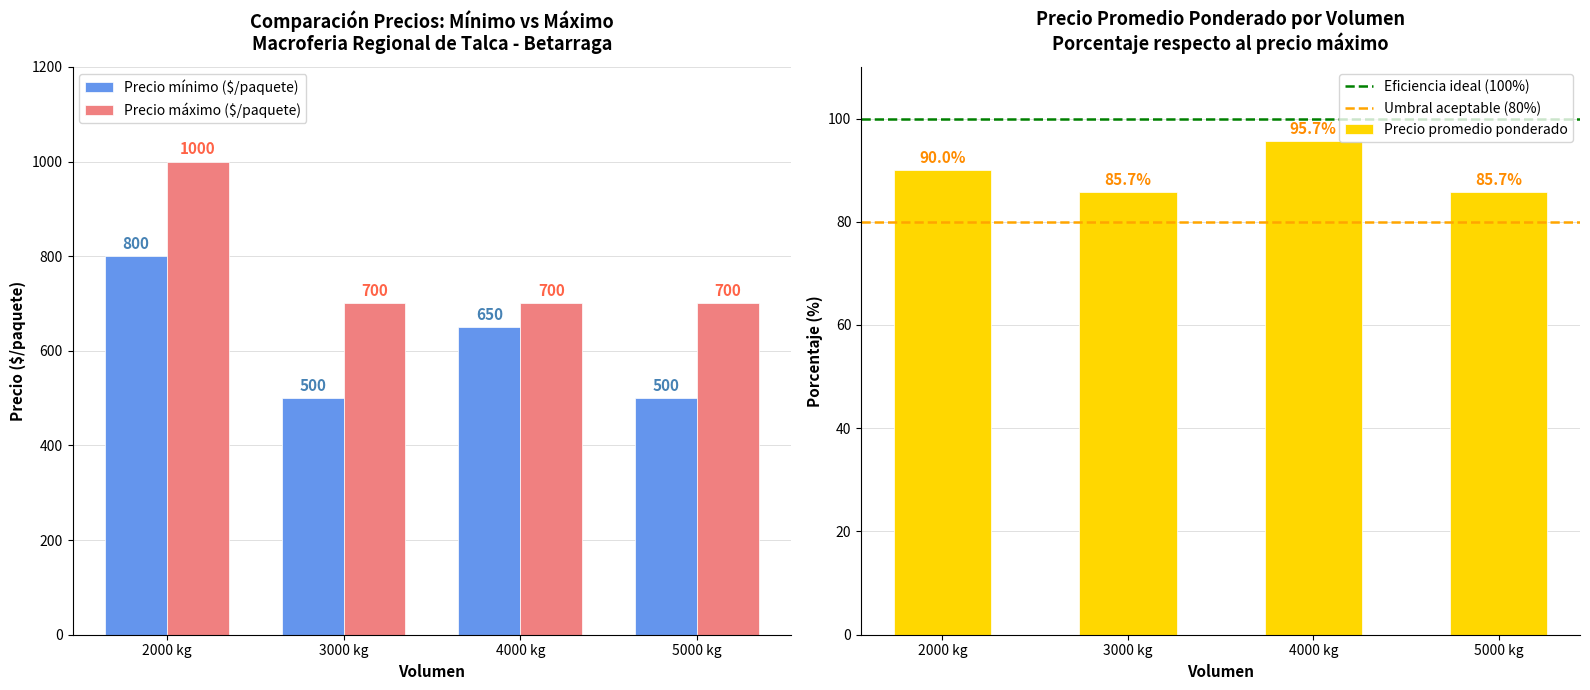

At which category is the sum across all series the highest?

2000 kg